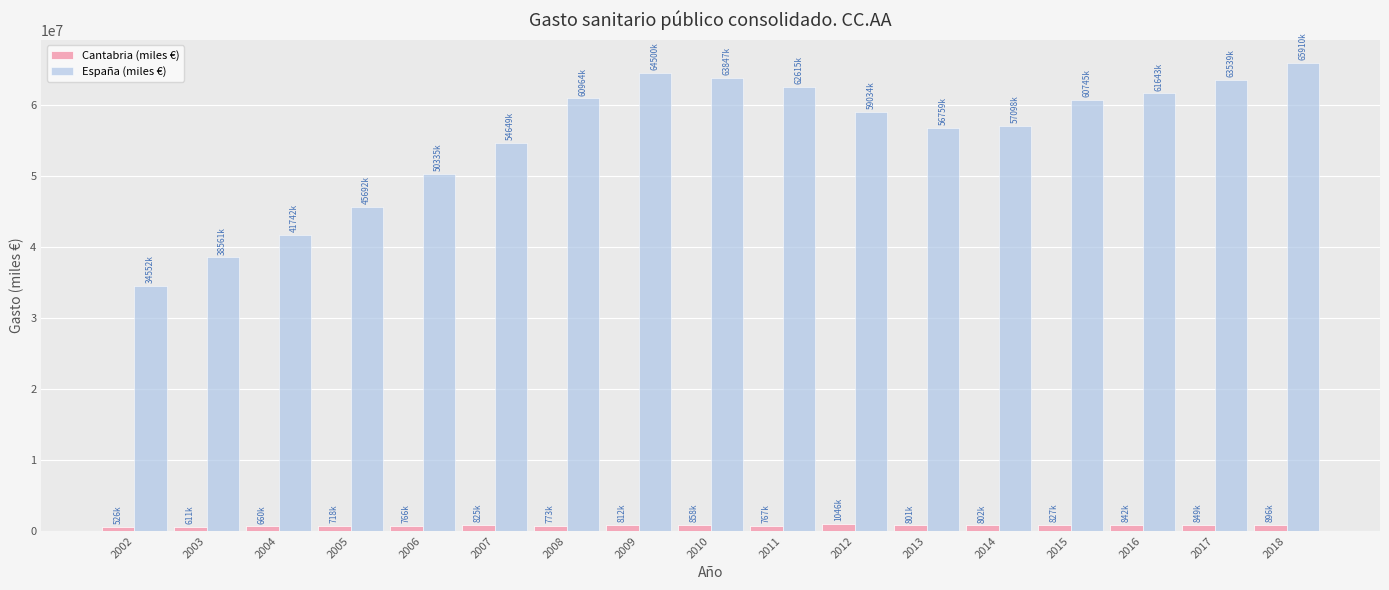

List the series in order of their overall mean, highest first.

España (miles €), Cantabria (miles €)